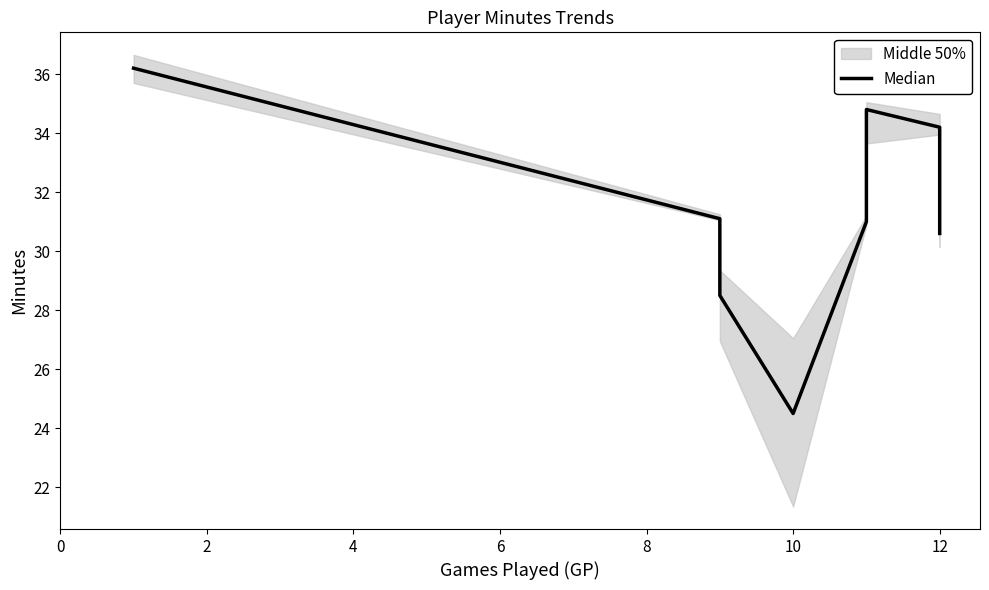

What is the approximate value at 8?

31.0